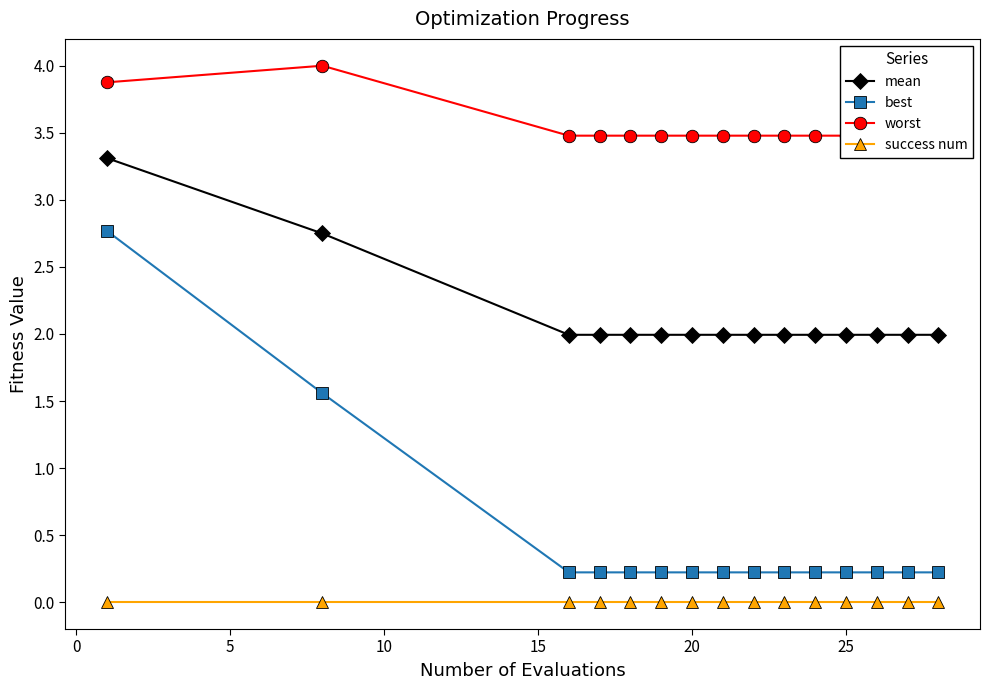

What is the difference between the maximum and second lowest values in the best series?

2.5